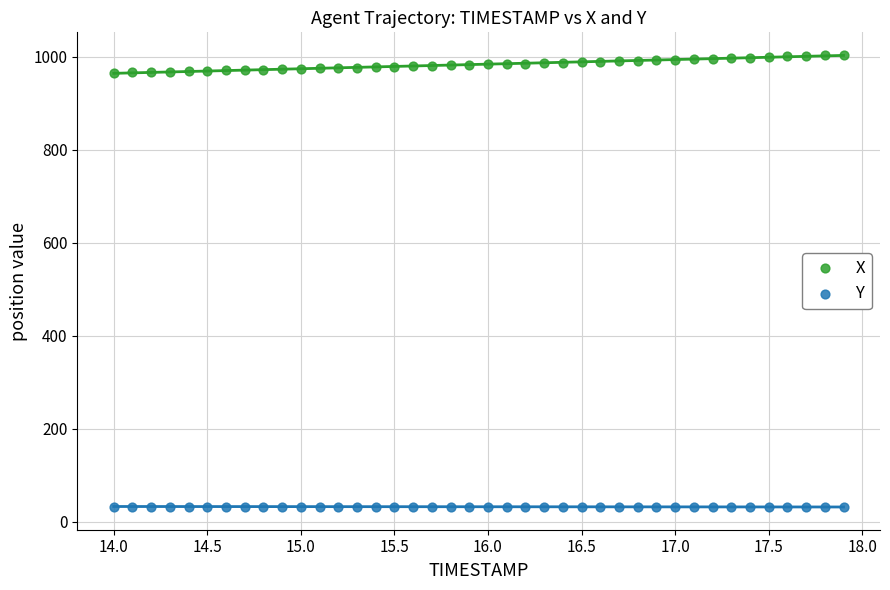

What are all the series names shown in the legend?

X, Y